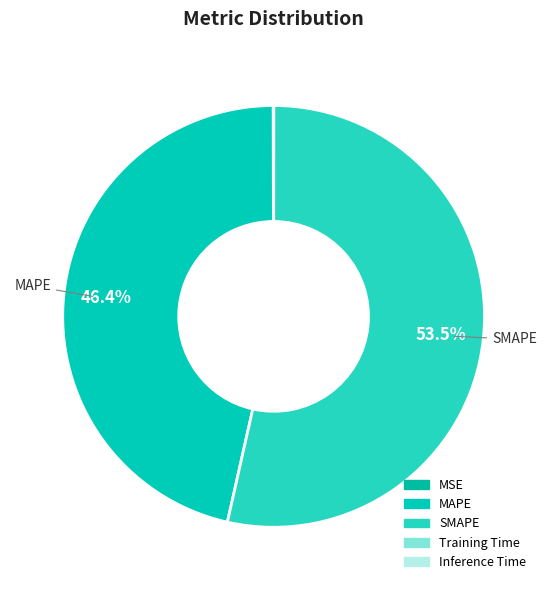

Is the sum of Inference Time and MSE greater than half?

No